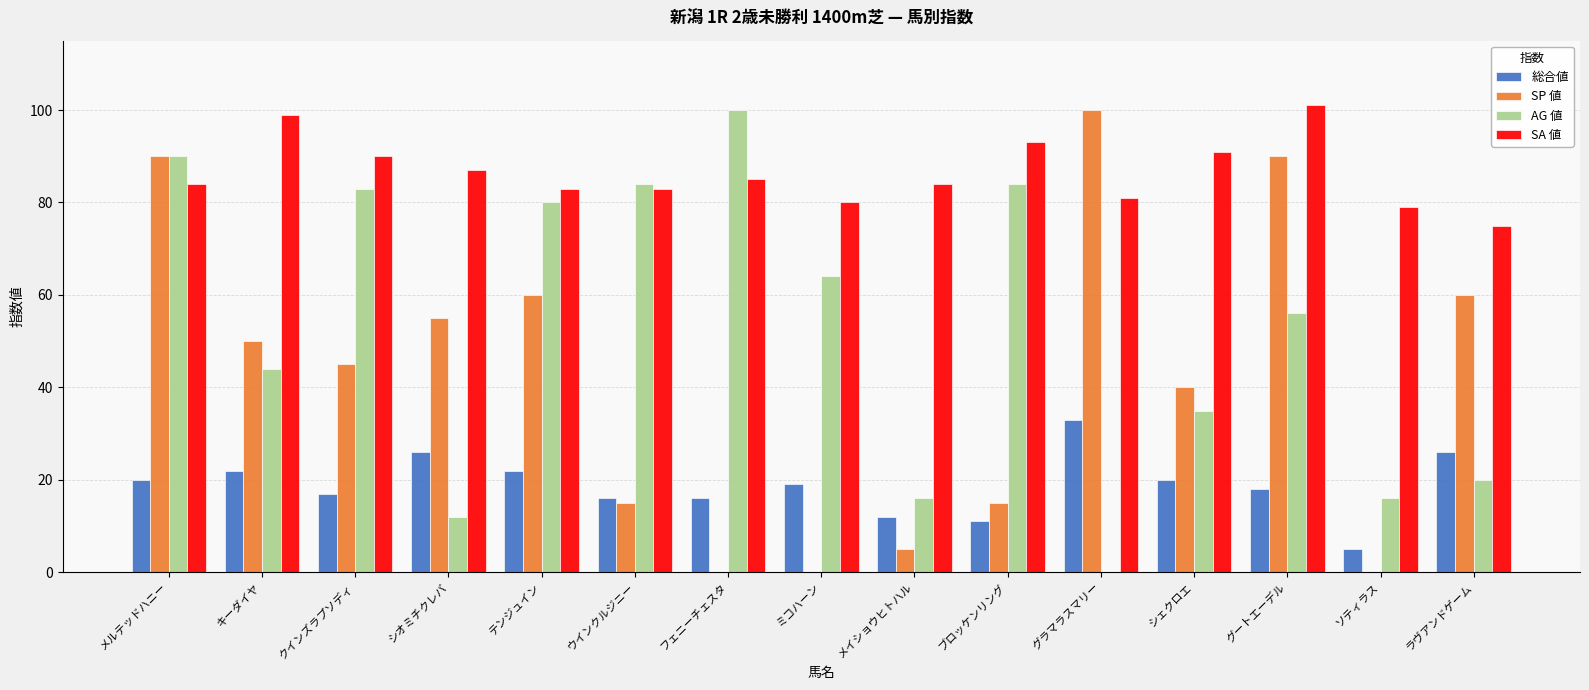

What is the maximum value shown in the chart?

101